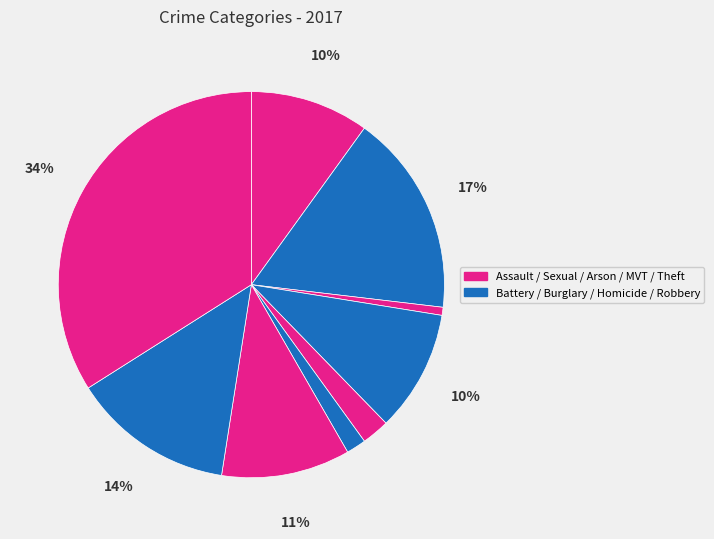

Count the number of slices in the pie.

9